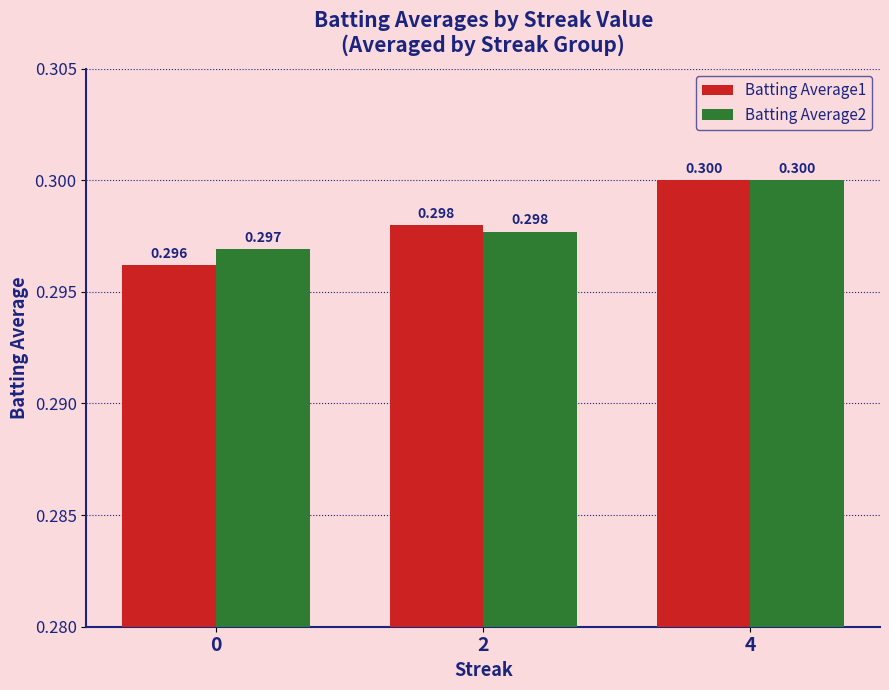

How many bars are there in each group?

2